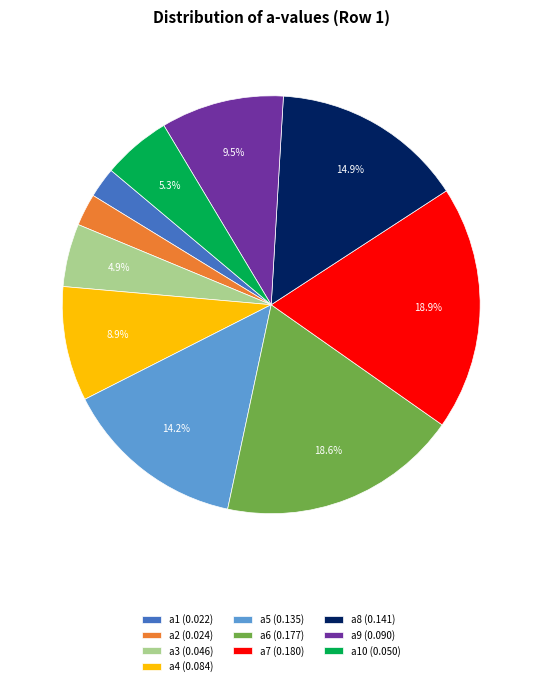

What portion of the pie excludes a5 (0.135)?

85.8%